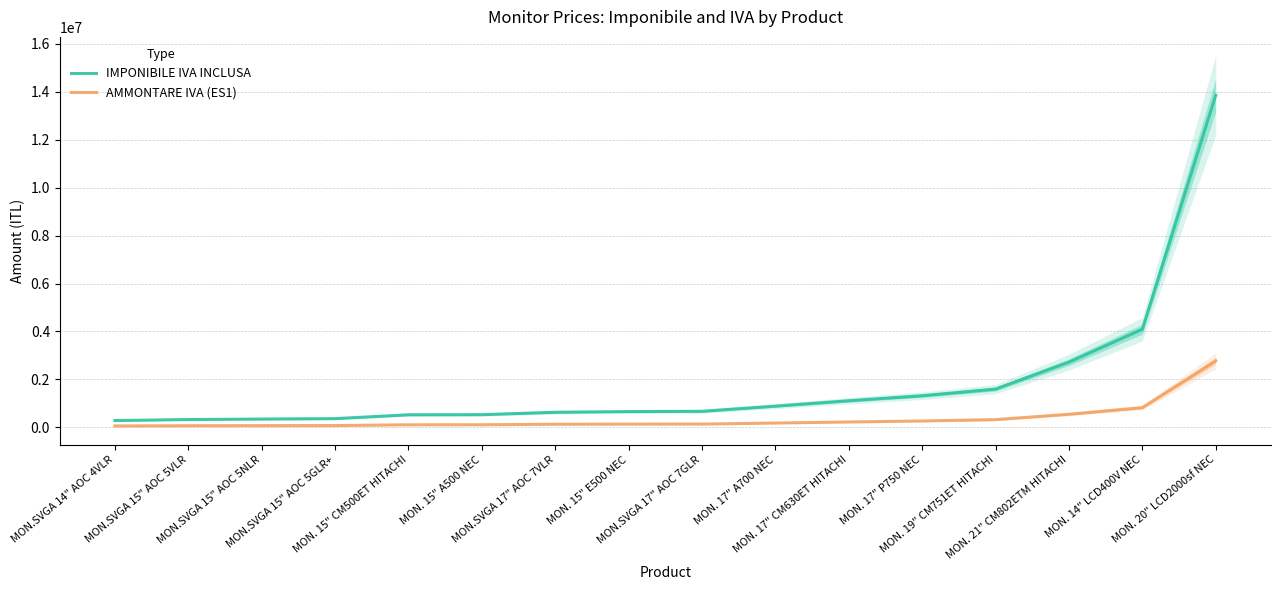

Where does the AMMONTARE IVA (ES1) series first go above 133200?

MON. 17" A700 NEC